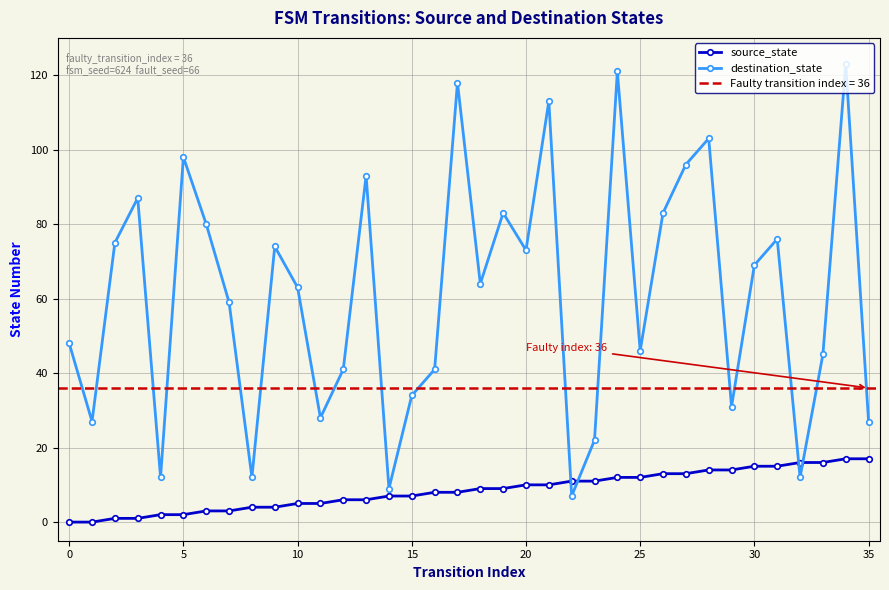

Which series has the widest spread of values?

destination_state